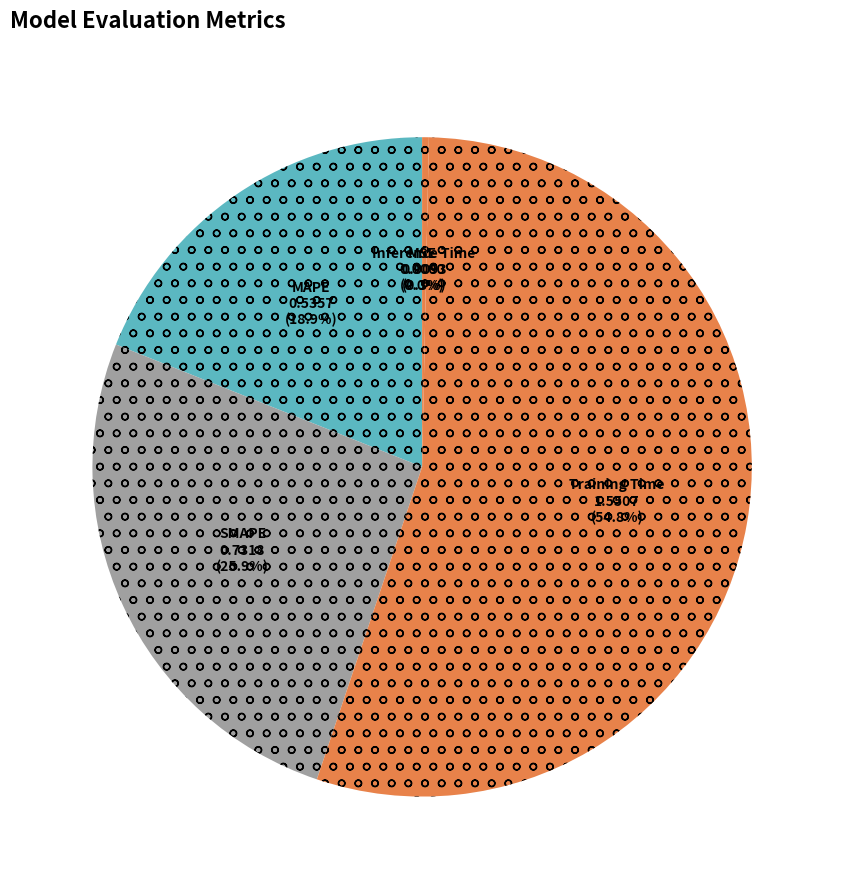

Between Inference Time and SMAPE, which is larger?

SMAPE